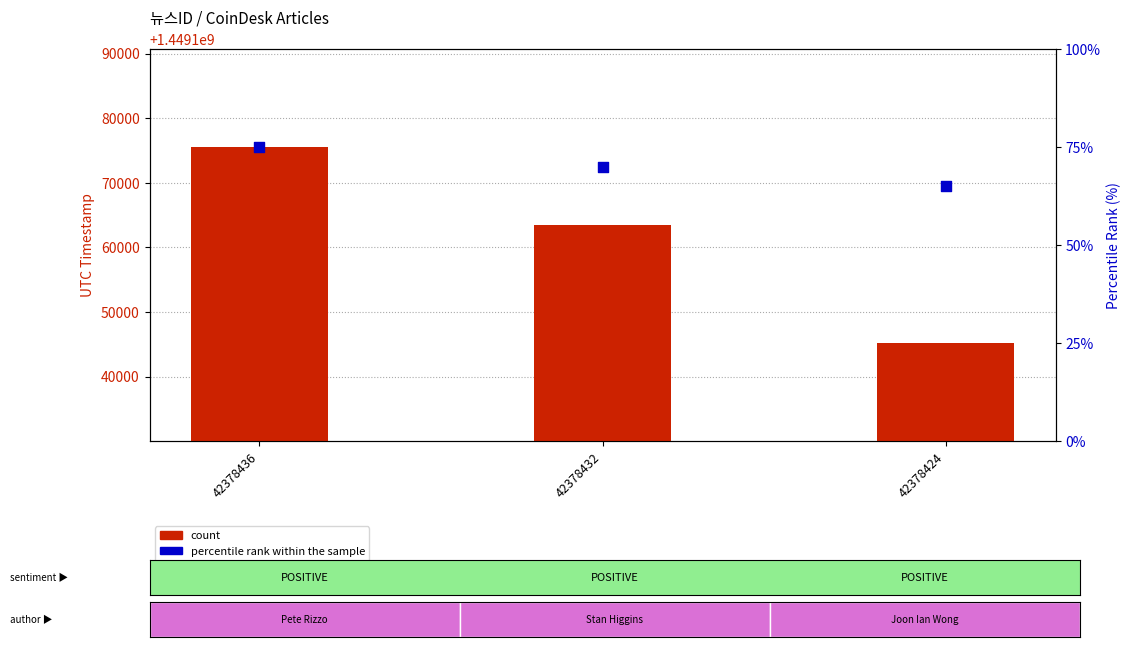

Which series contains the highest Y value?

count